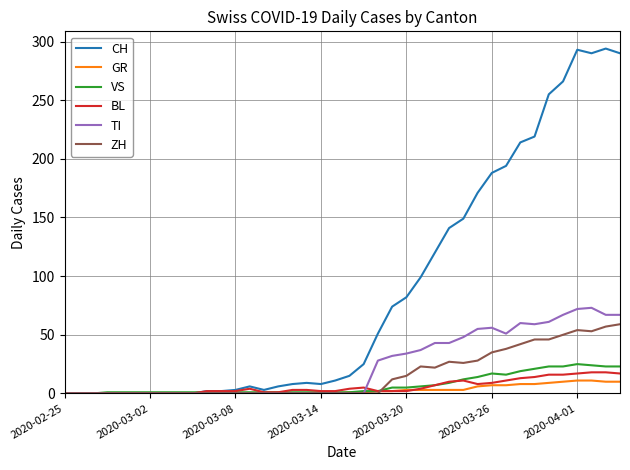

What is the maximum value shown in the chart?

294